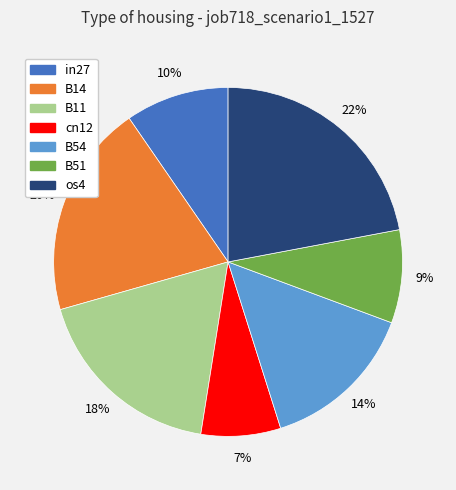

Which has a higher value, B51 or cn12?

B51